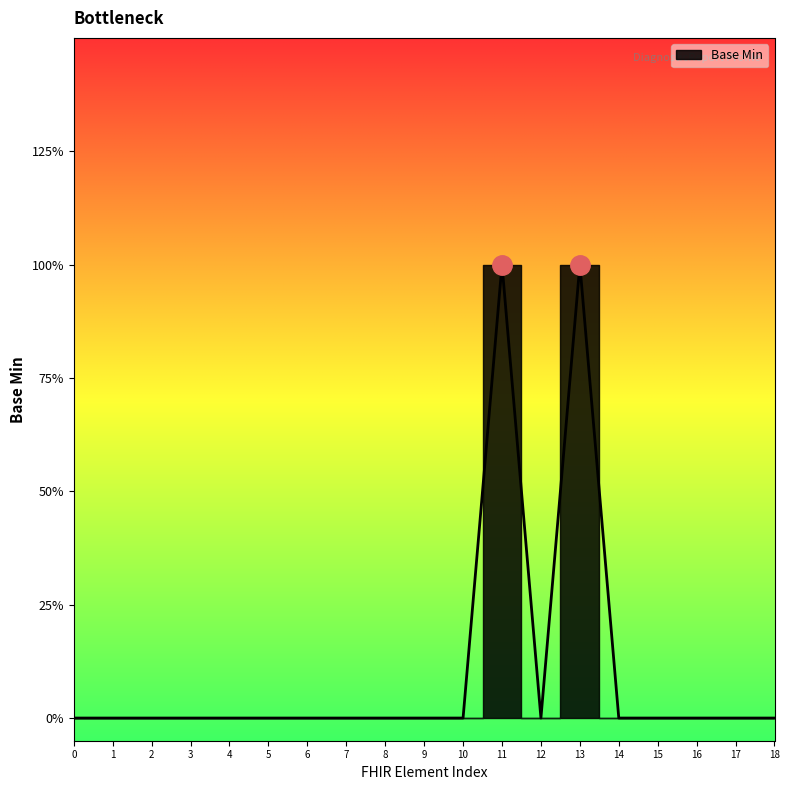

The value at 15 is 0. True or false?

False